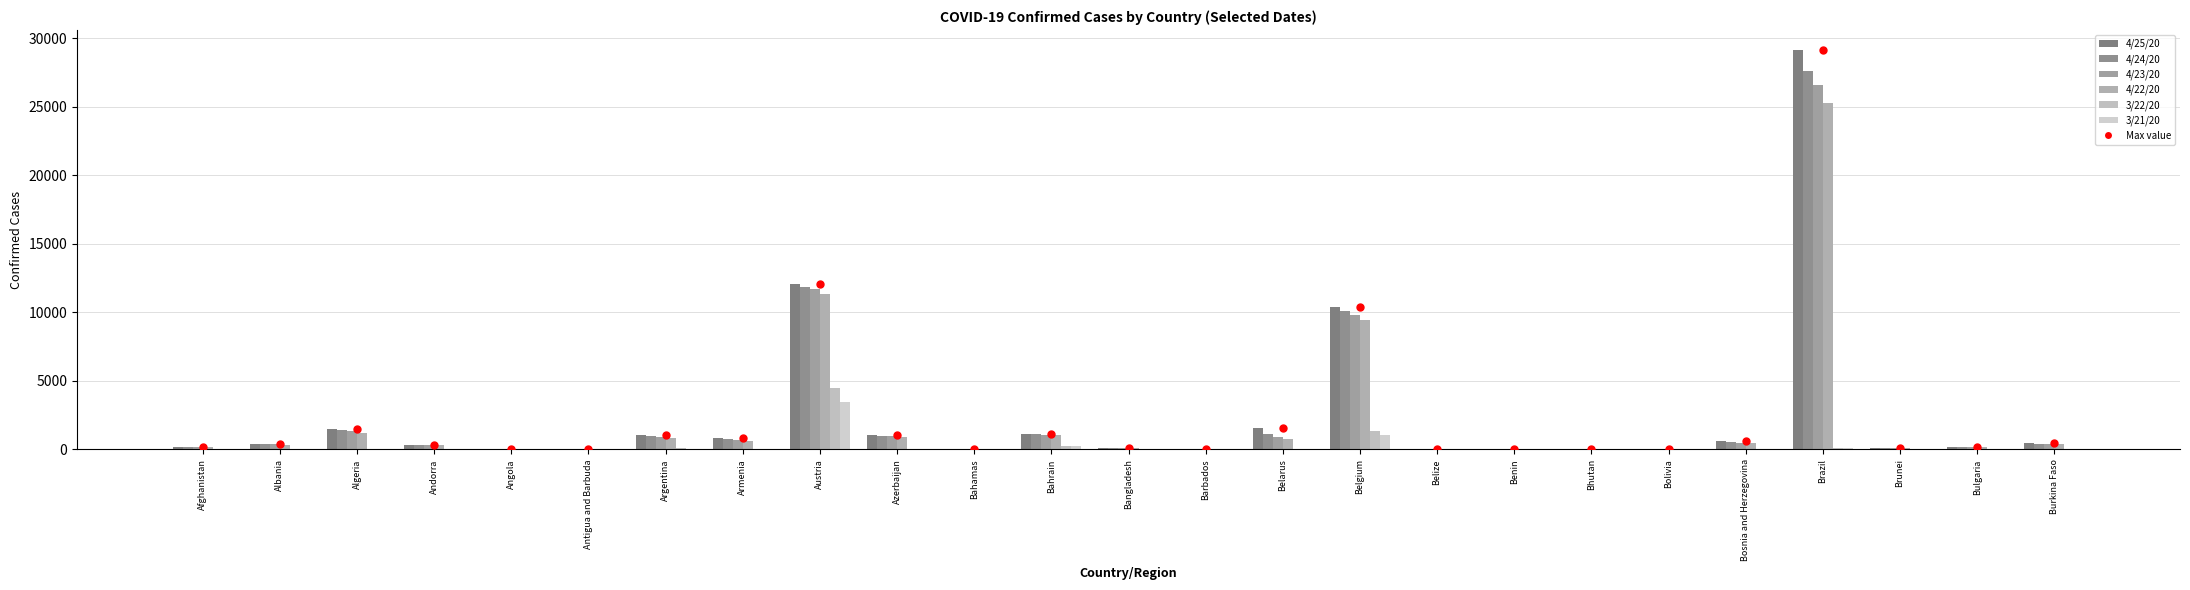

What is the label of the 24th bar from the right?

Albania